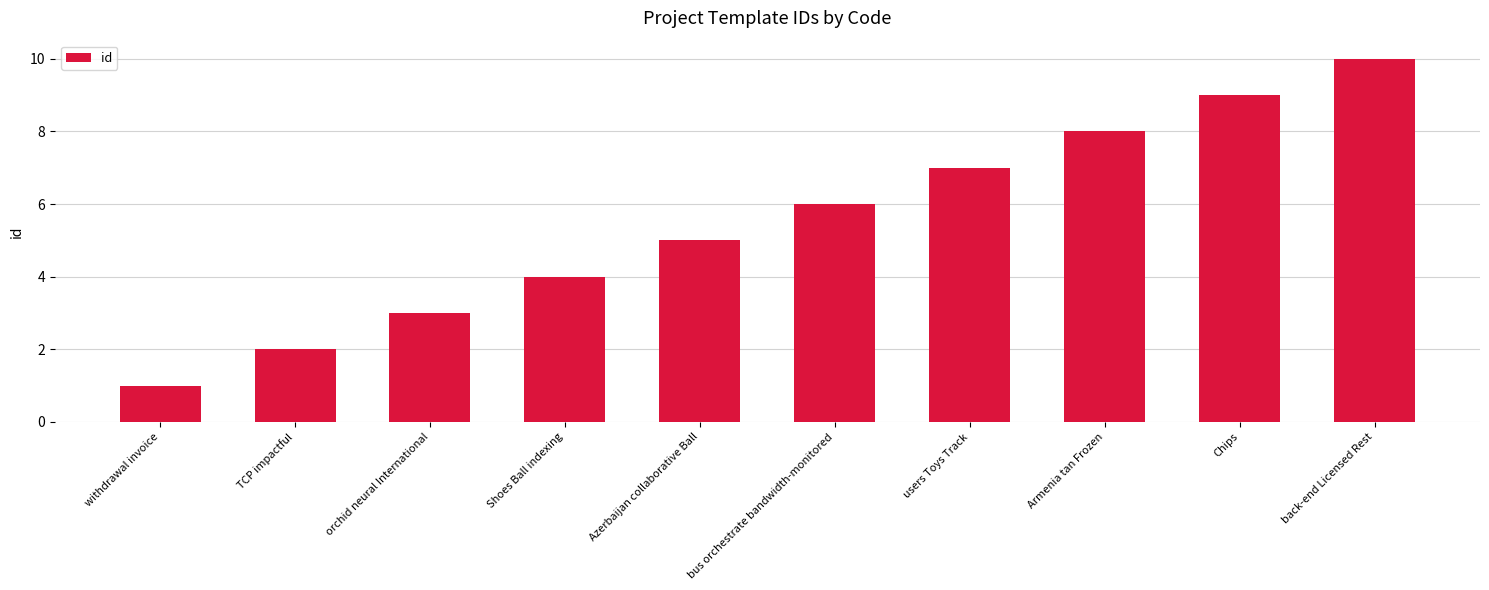

Rank the categories by value from lowest to highest.

withdrawal invoice, TCP impactful, orchid neural International, Shoes Ball indexing, Azerbaijan collaborative Ball, bus orchestrate bandwidth-monitored, users Toys Track, Armenia tan Frozen, Chips, back-end Licensed Rest